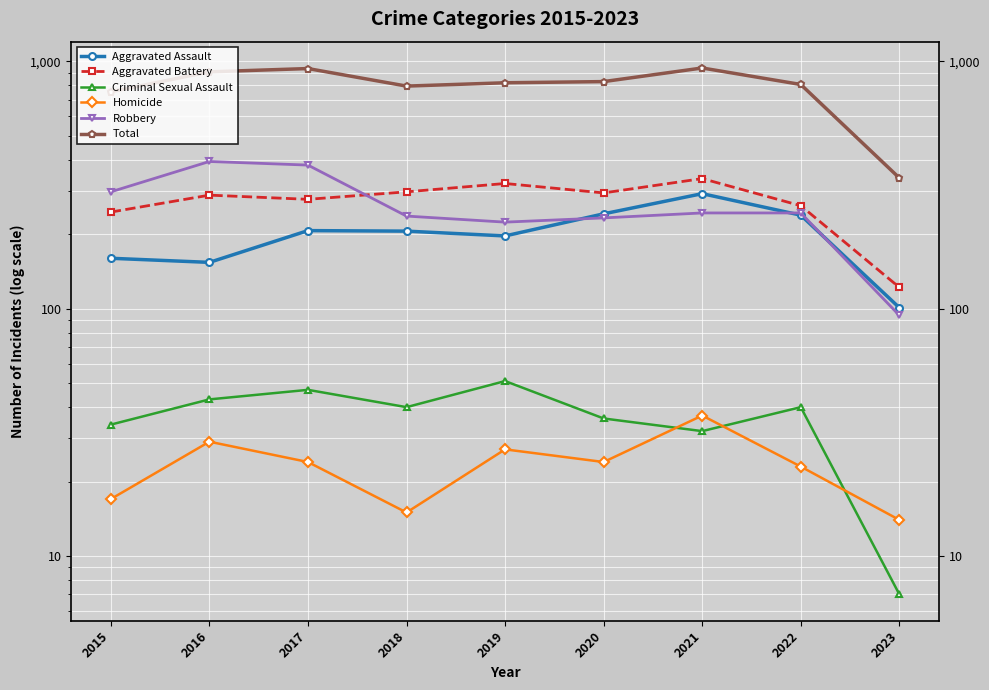

What is the difference between the maximum and second lowest values in the Robbery series?

170